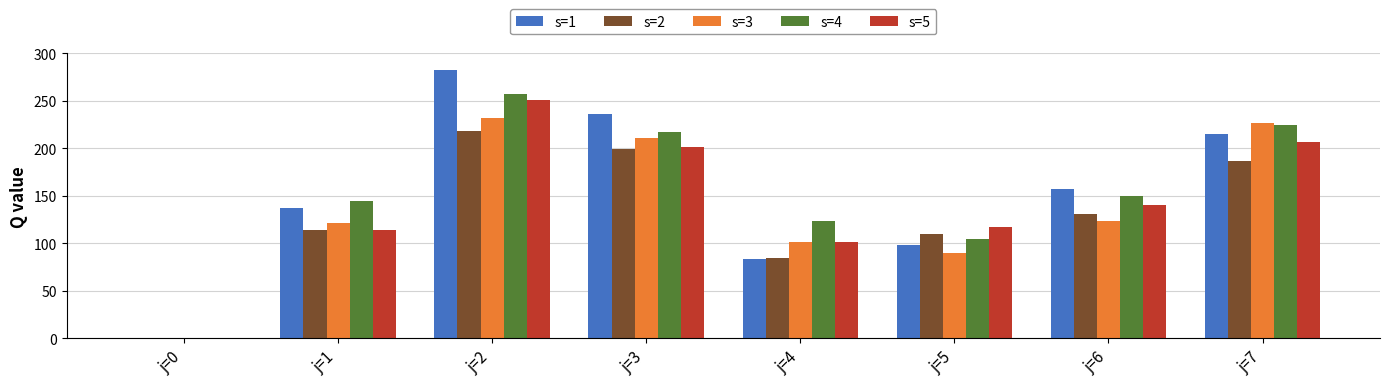

How many groups of bars are there?

8